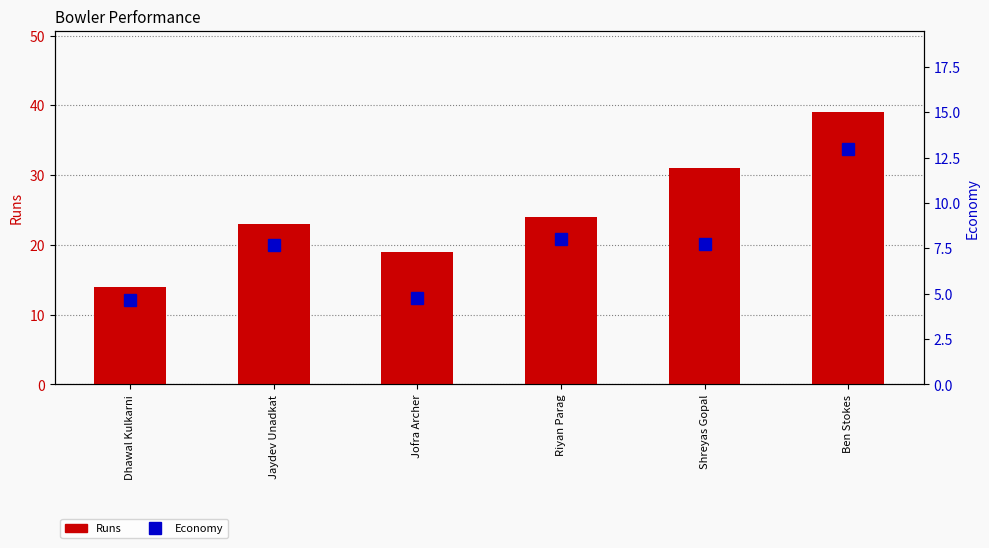

Reading right to left, list all the values displayed in this chart.

Runs: Ben Stokes=39.0	Shreyas Gopal=31.0	Riyan Parag=24.0	Jofra Archer=19.0	Jaydev Unadkat=23.0	Dhawal Kulkarni=14.0
Economy: Ben Stokes=13.0	Shreyas Gopal=7.8	Riyan Parag=8.0	Jofra Archer=4.8	Jaydev Unadkat=7.7	Dhawal Kulkarni=4.7